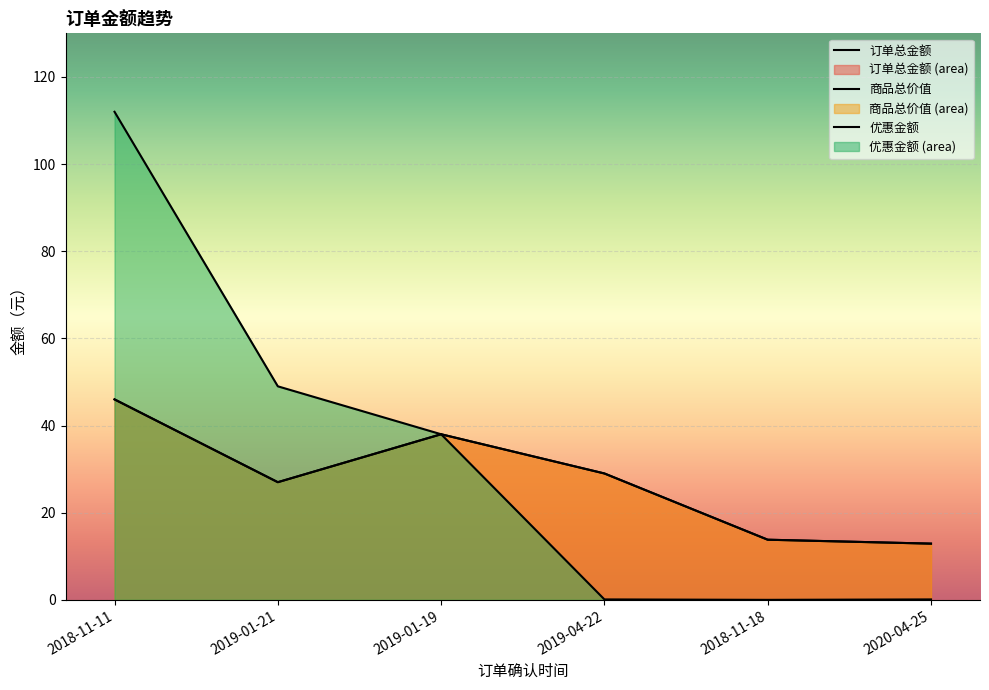

Is it true that 优惠金额 equals 0.0 at 2019-04-22?

False